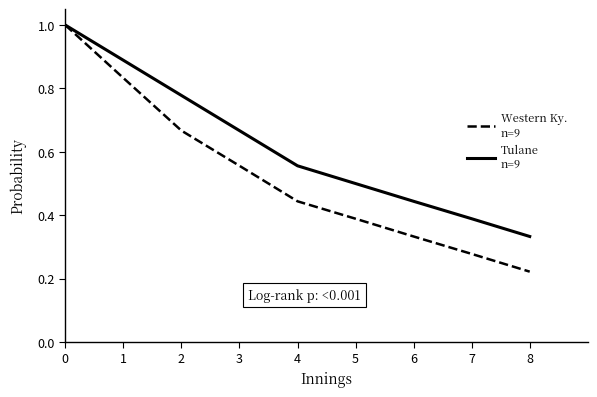

What is the greatest value displayed?

1.0